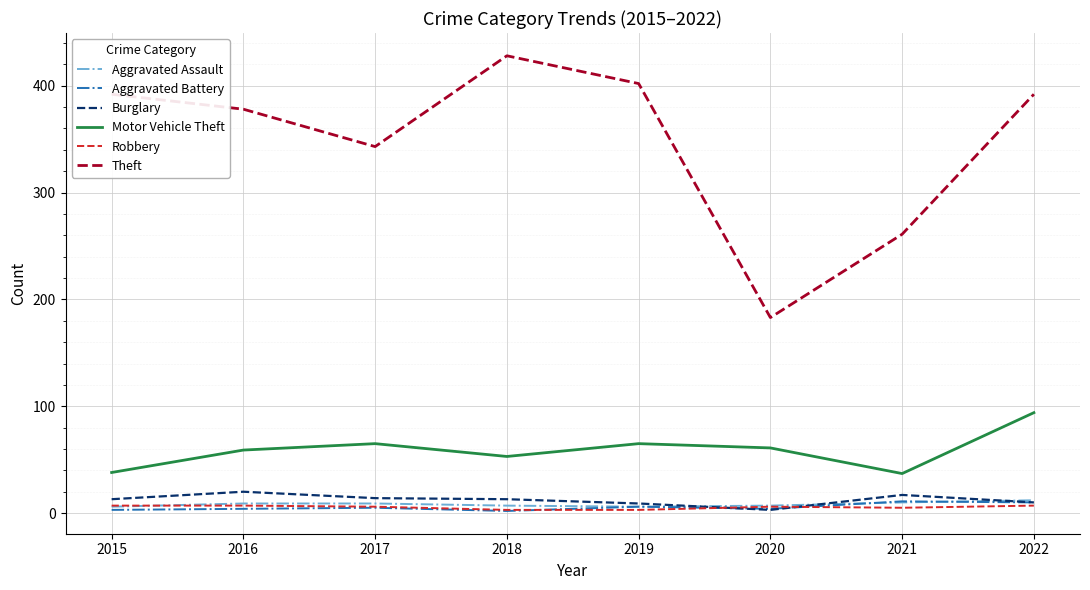

The value of Motor Vehicle Theft at 2022 is 94. True or false?

True